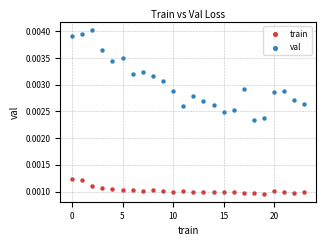

Which series has the widest spread of Y values?

val